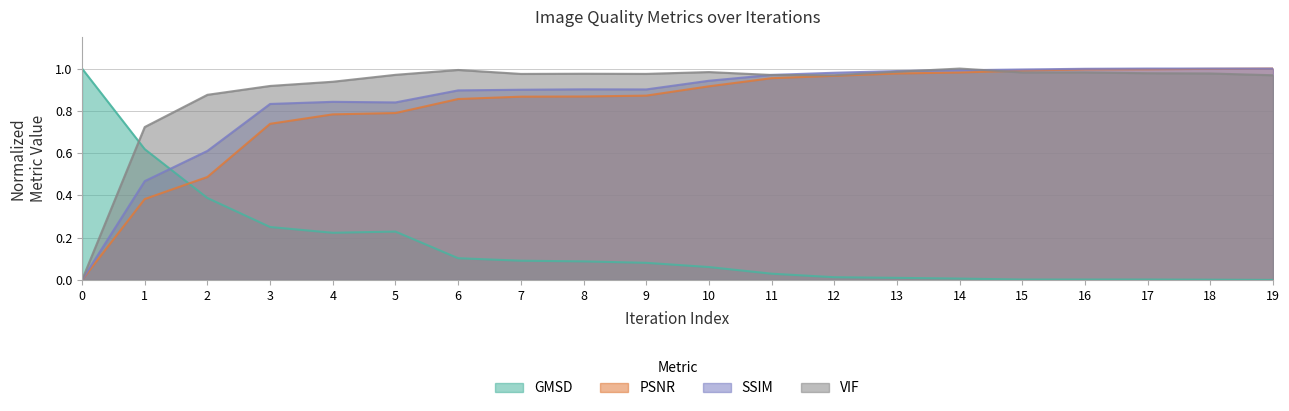

How many interior local peaks does the VIF series have?

5